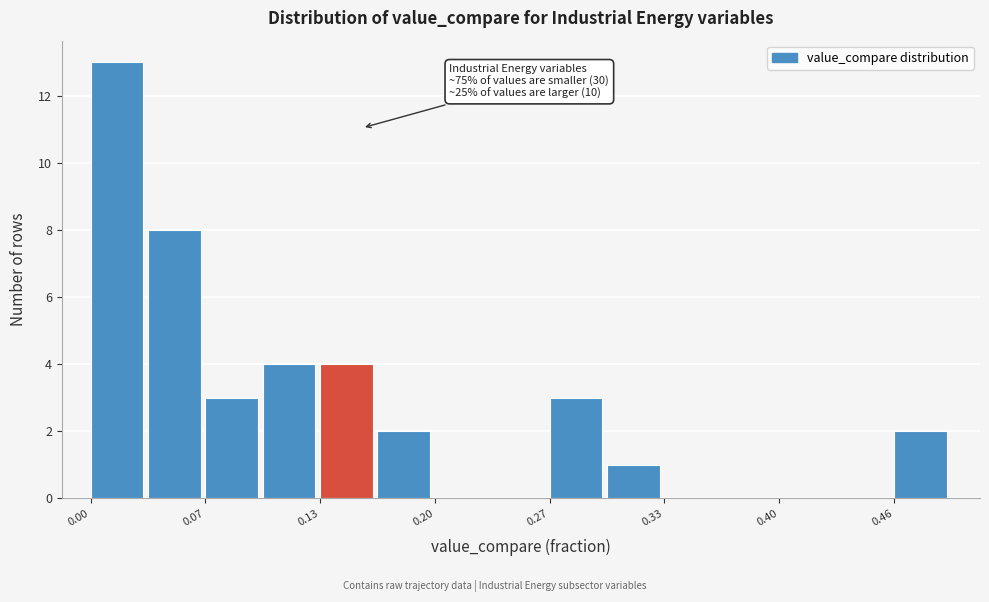

Around what value on the x-axis is the tallest bar? Give the approximate position of its centre, as read against the axis.

0.02